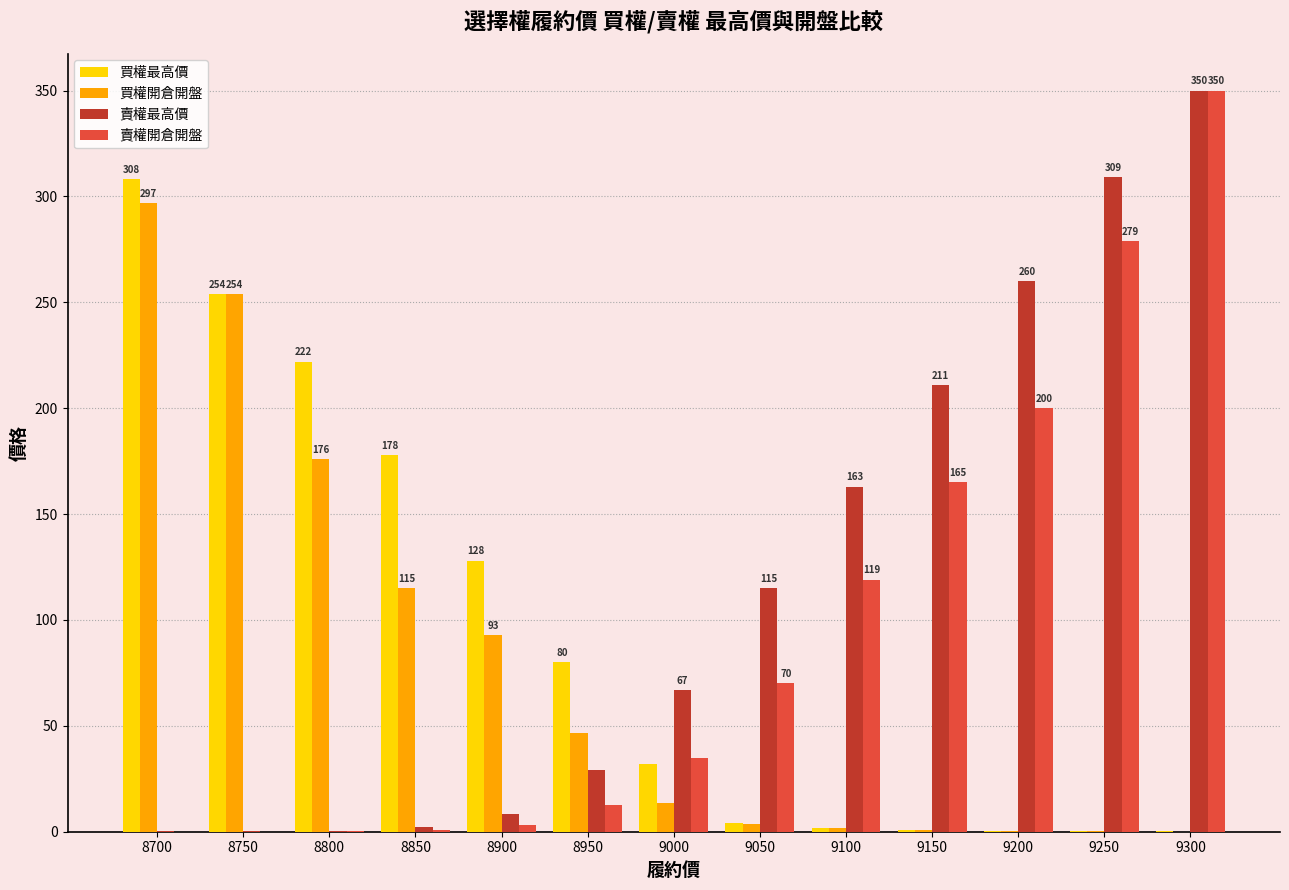

What is the greatest value displayed?

350.0